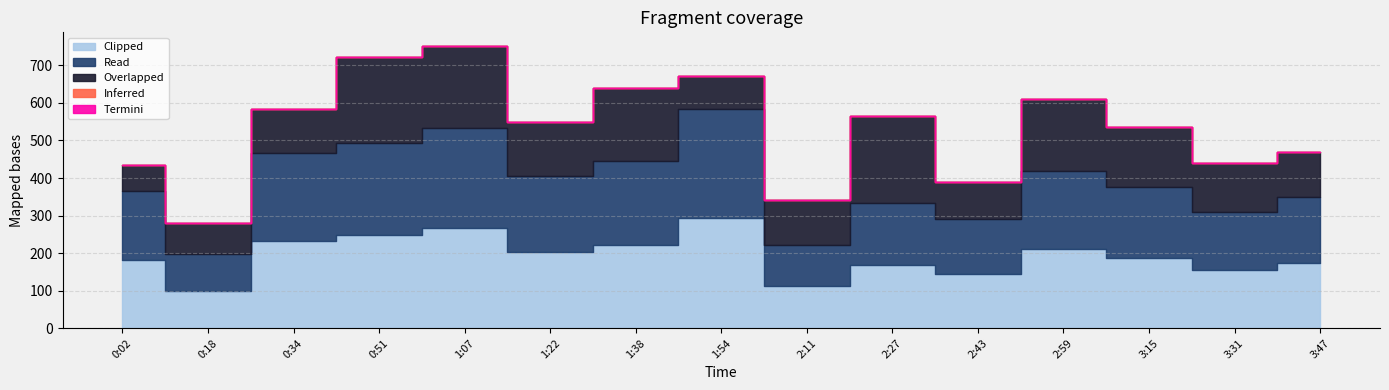

At which label does Clipped reach its peak?

1:54